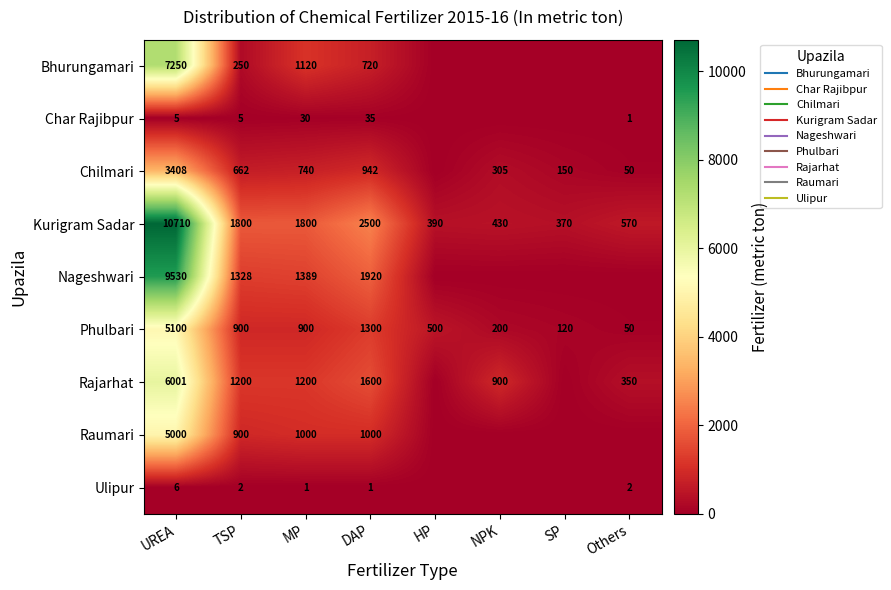

How many series are shown in this chart?

9